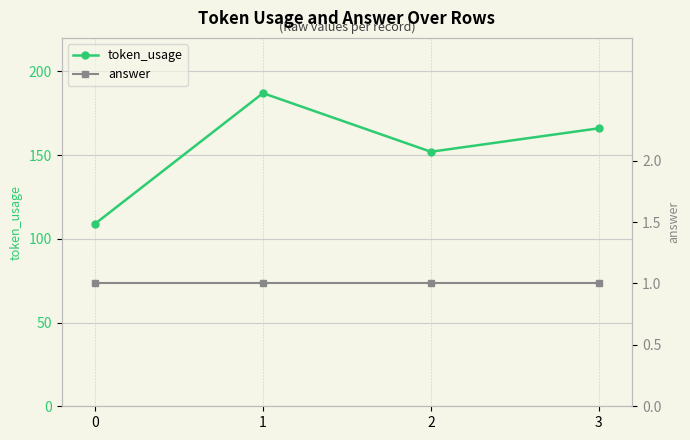

Is it true that answer equals 2 at 2?

False